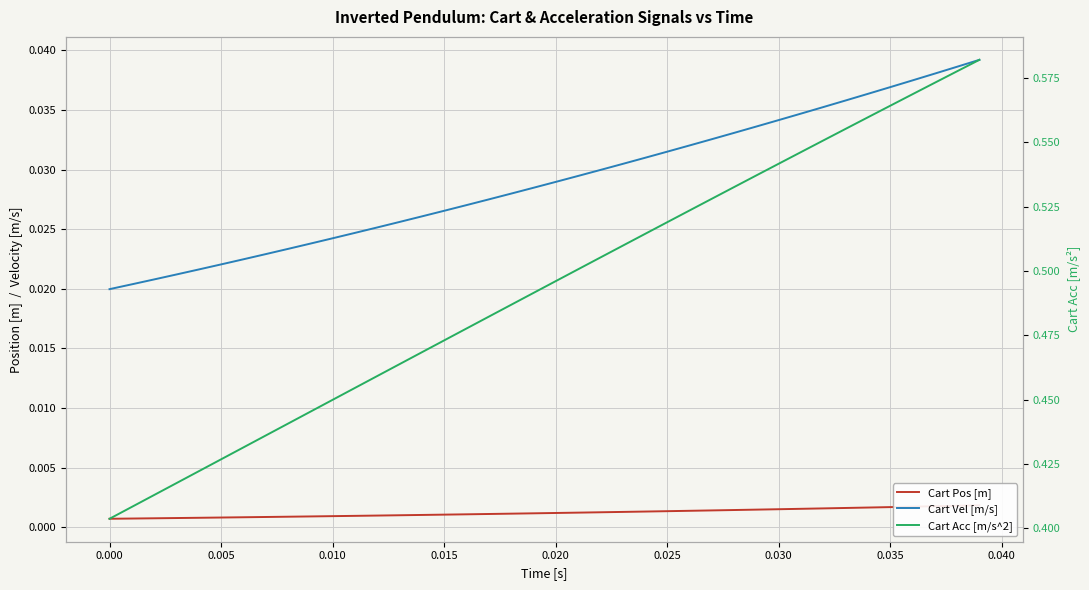

What is the label of the 4th point from the left?

0.010